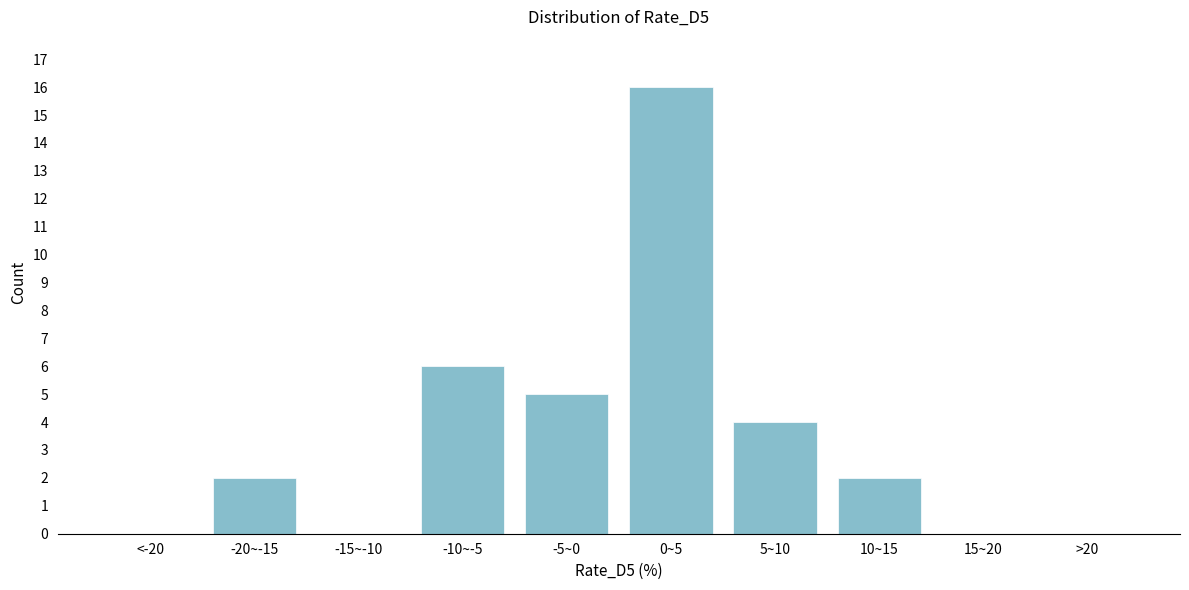

Reading left to right, extract all data points from this chart.

<-20=0	-20~-15=2	-15~-10=0	-10~-5=6	-5~0=5	0~5=16	5~10=4	10~15=2	15~20=0	>20=0